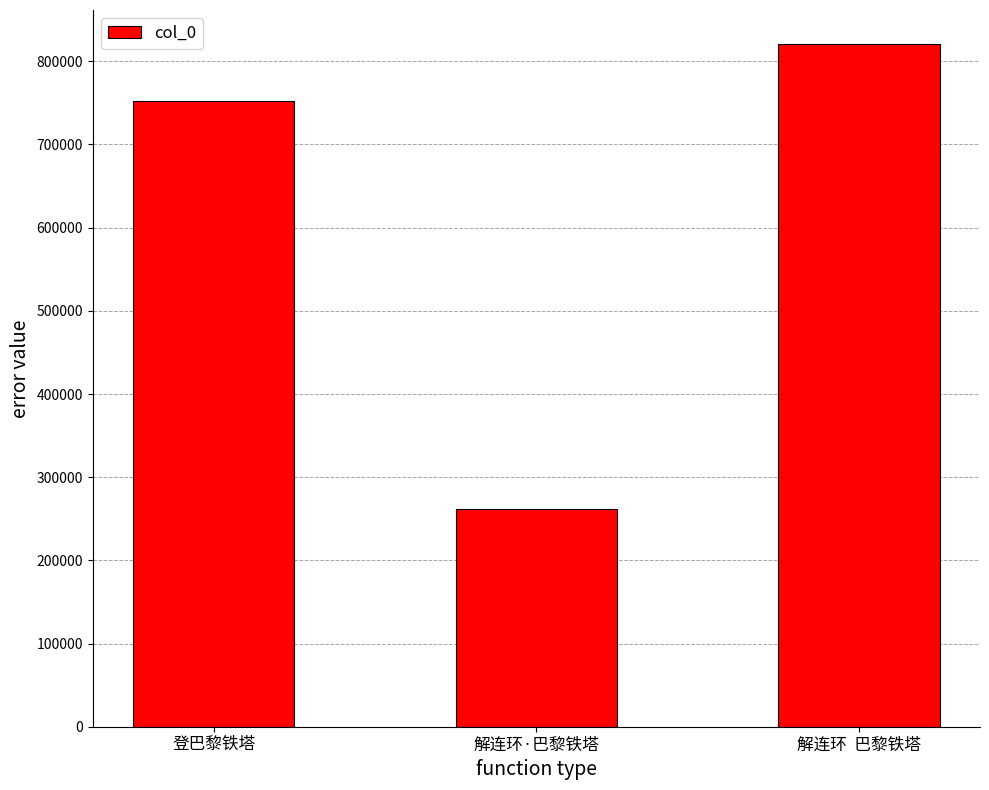

Rank the categories by value from highest to lowest.

解连环  巴黎铁塔, 登巴黎铁塔, 解连环·巴黎铁塔